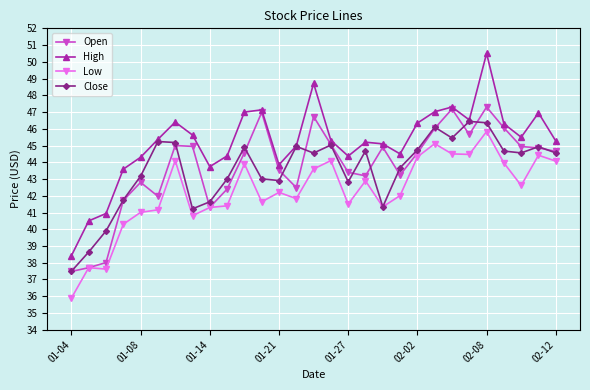

What is the value of the High point at the 15th from the left?

48.7